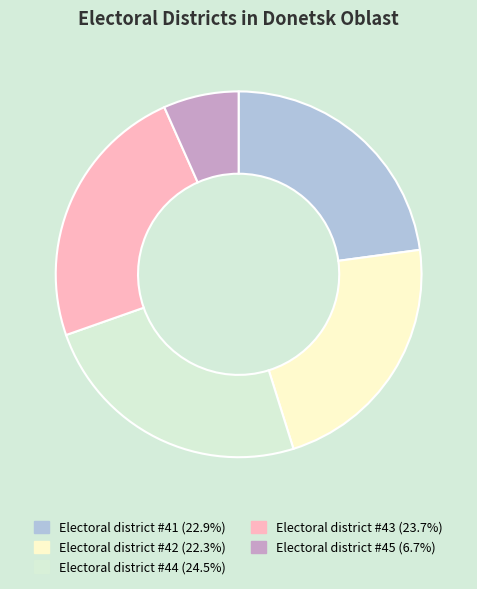

Which has a higher value, Electoral district #45 or Electoral district #41?

Electoral district #41